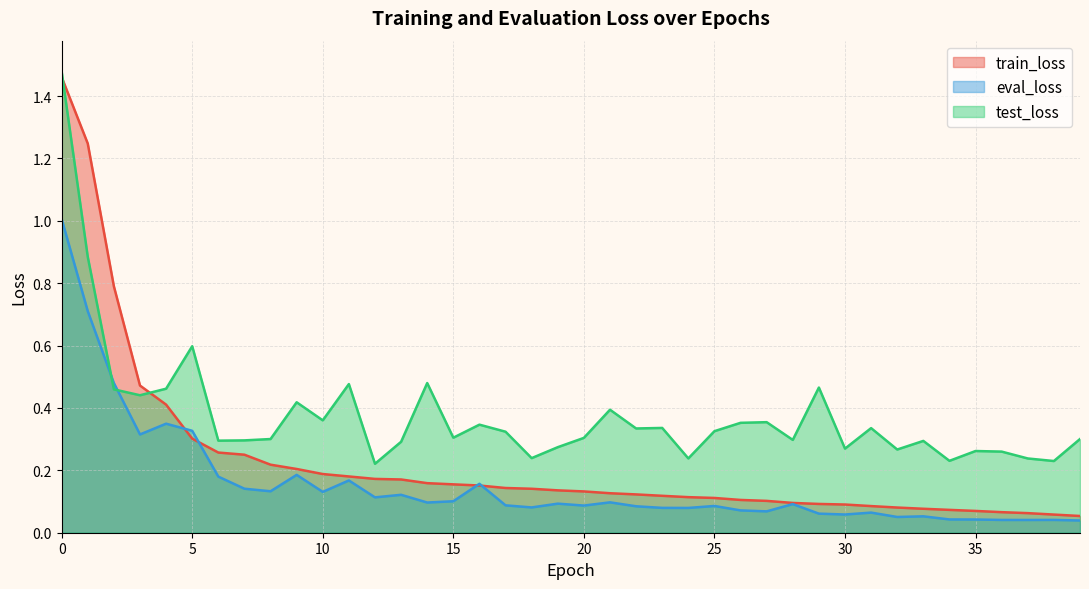

Count the number of categories in the chart.

40